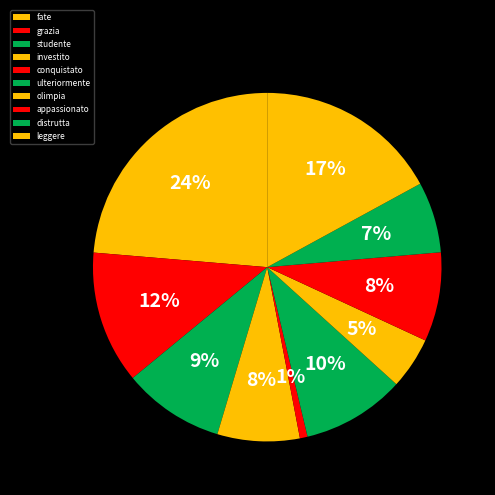

What percentage is the olimpia slice, to the nearest percent?

5%